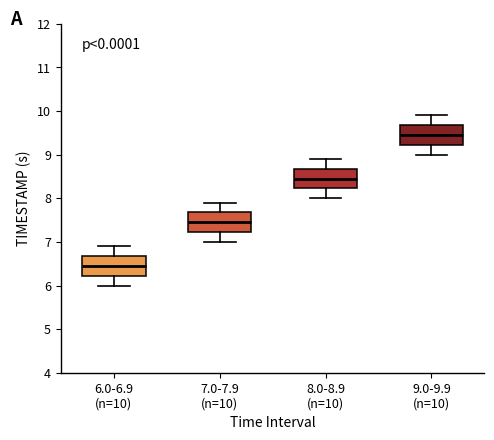

Which box's median line is the highest?

9.0-9.9 (n=10)